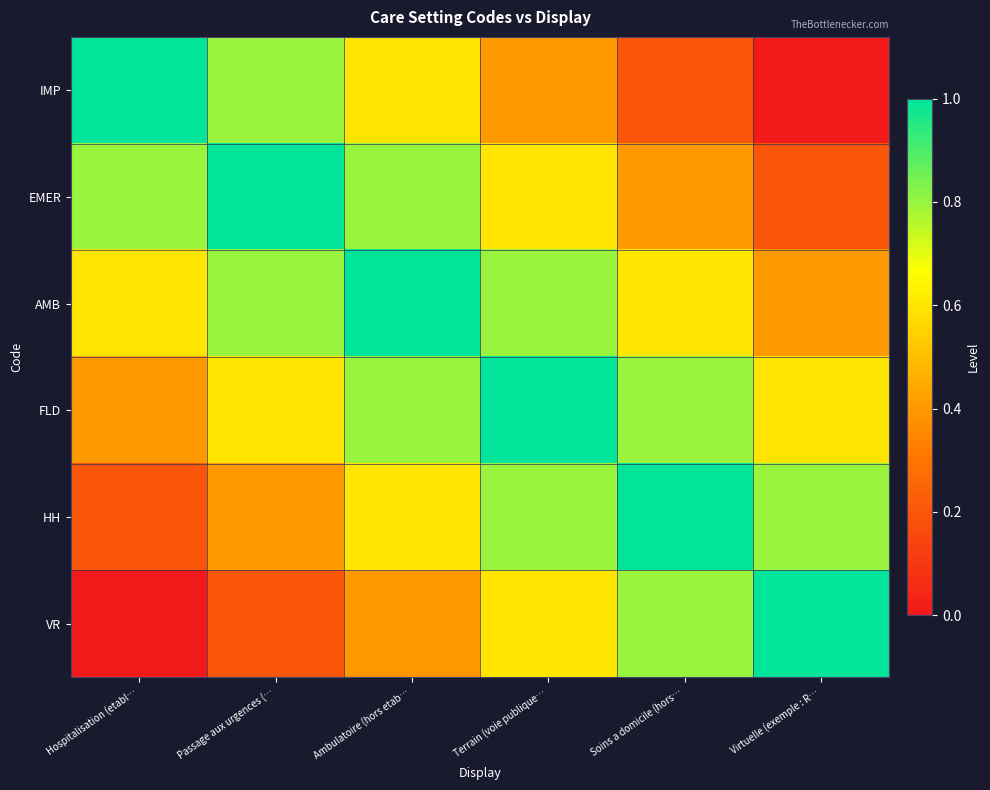

Between Passage aux urgences (… and Virtuelle (exemple : R…, which series saw the biggest shift?

IMP